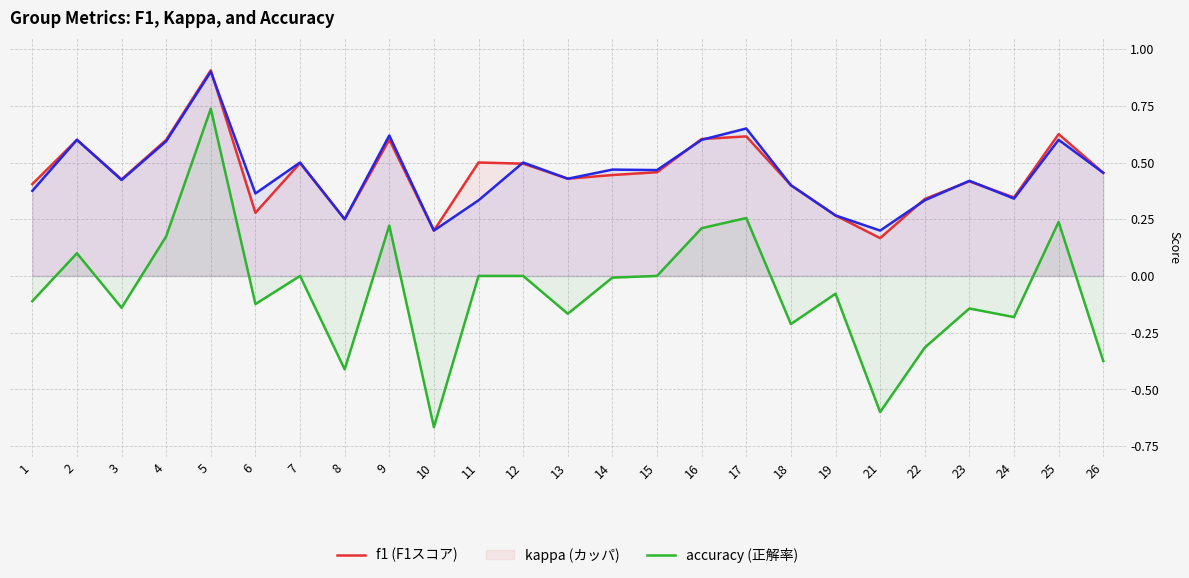

Does the chart have visible grid lines?

Yes